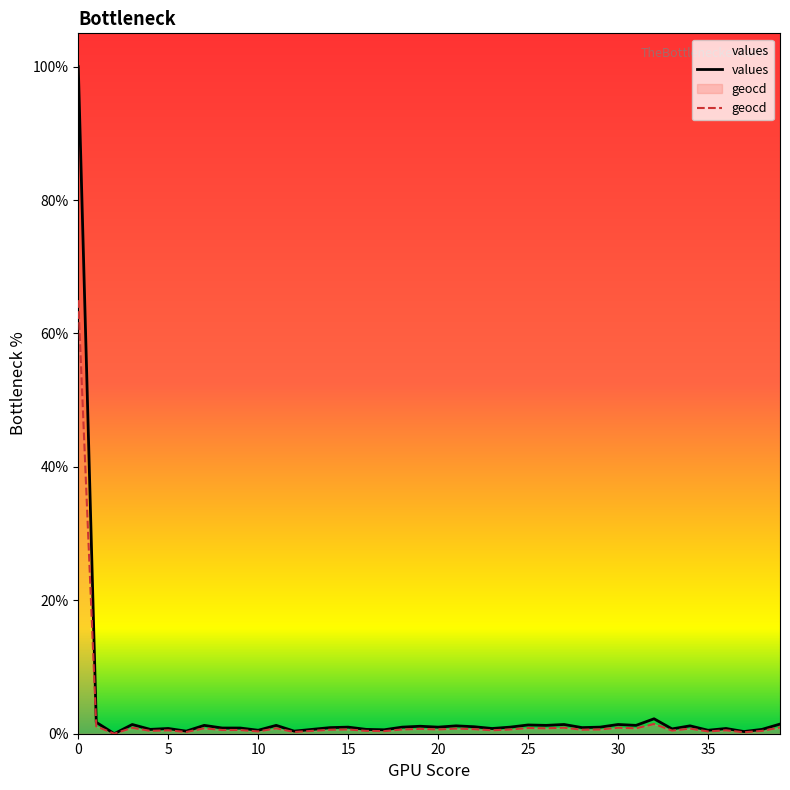

The value of geocd at 26 is 0.8. True or false?

True